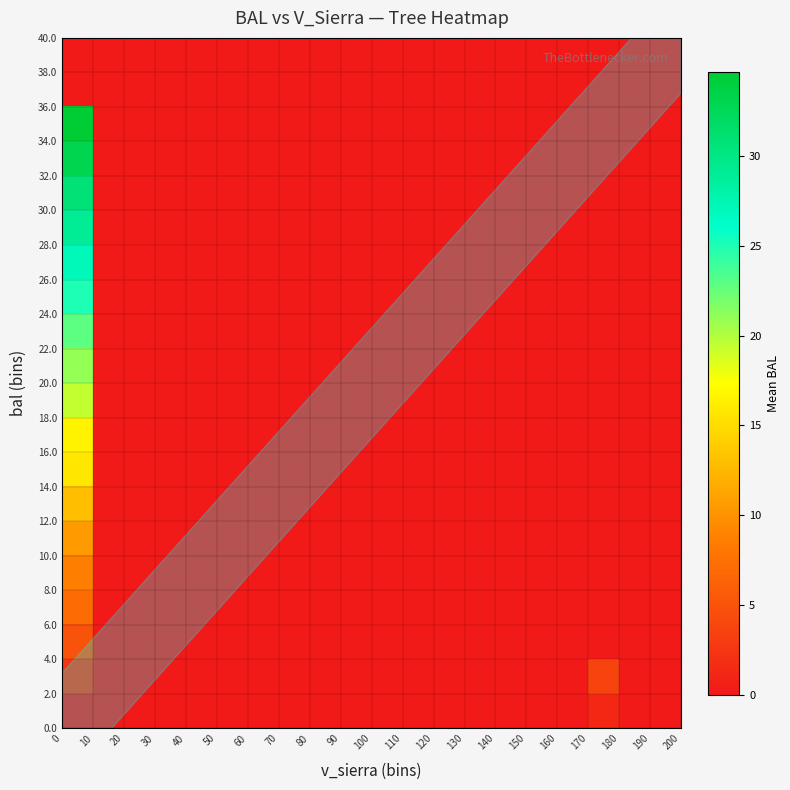

At how many categories does at least one series exceed 22?

1